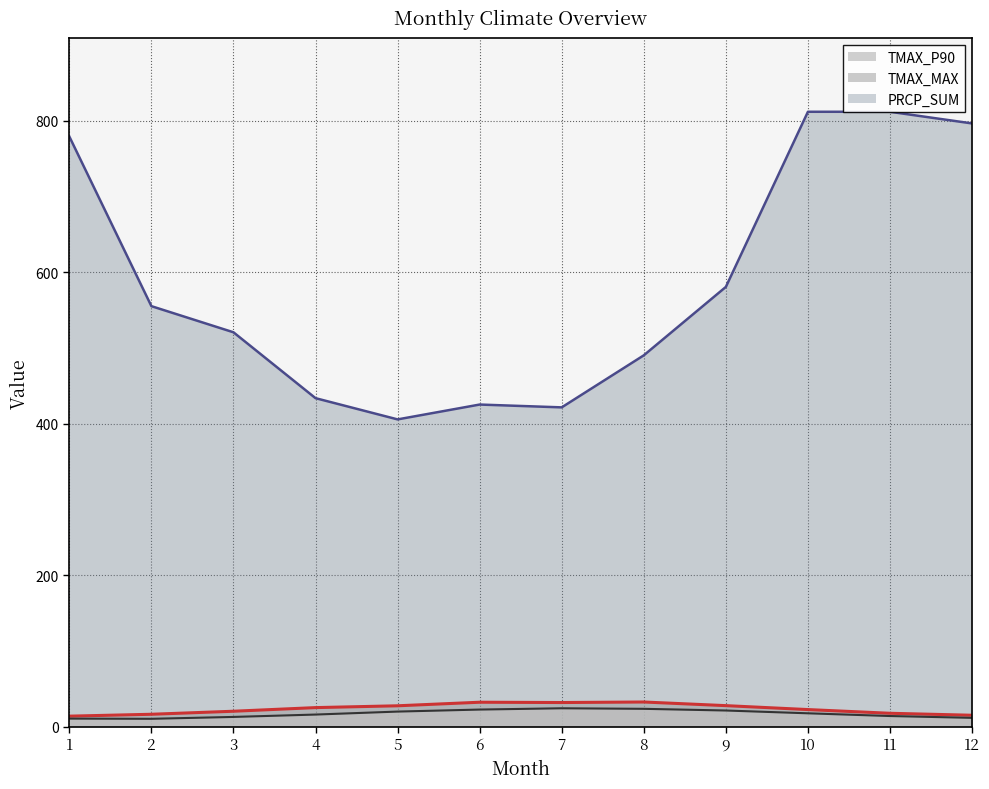

True or false: TMAX_MAX has a value of 9.9 at 11.

False